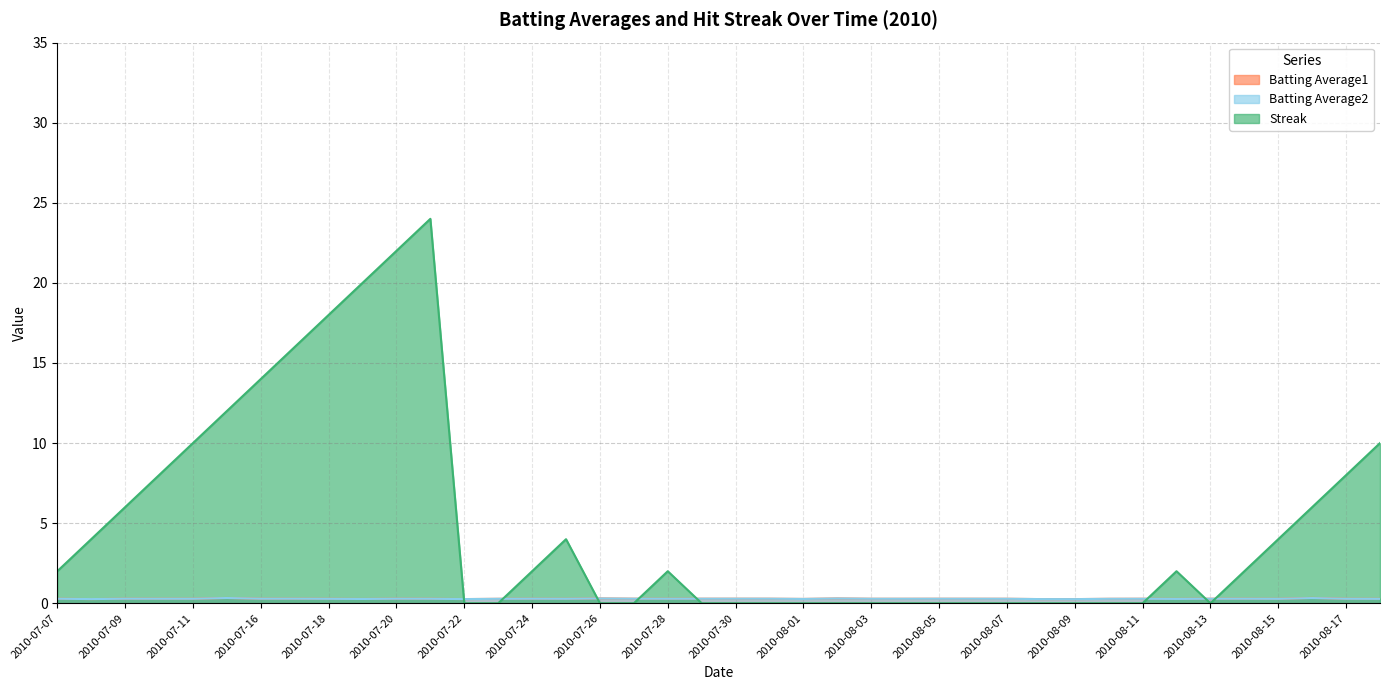

How many interior local peaks does the Streak series have?

4